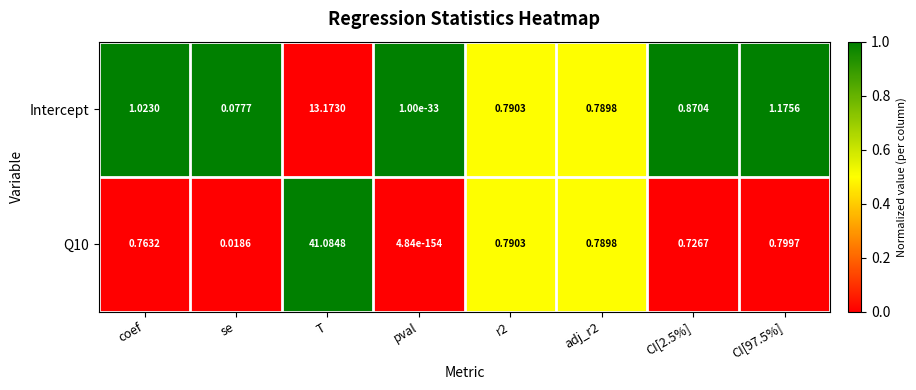

Which series changed the most between coef and CI[97.5%]?

Intercept